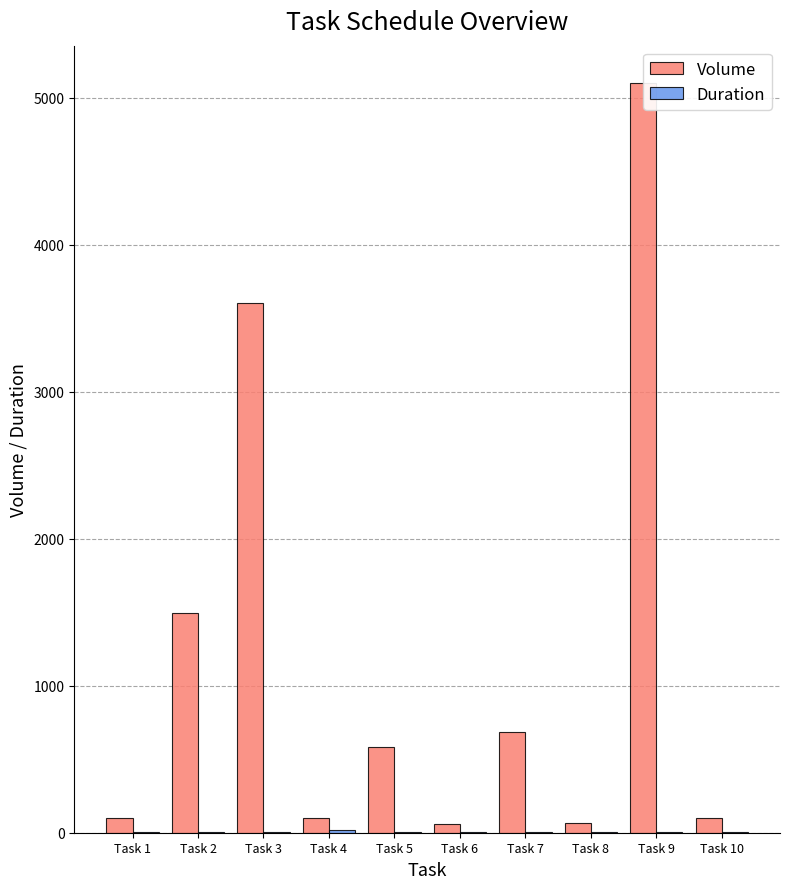

What are all the series names shown in the legend?

Volume, Duration